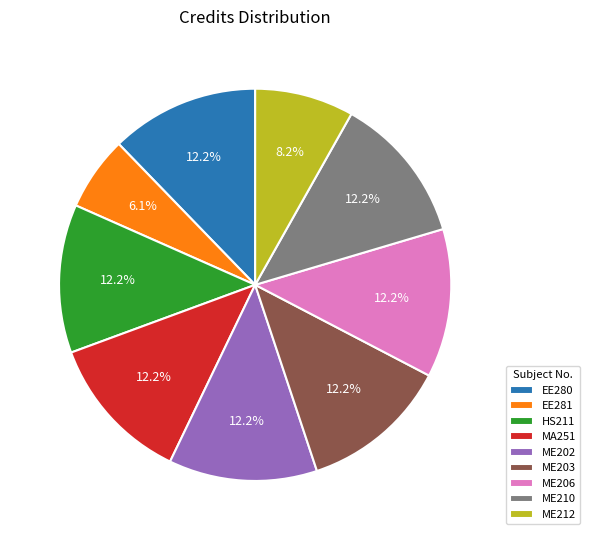

True or false: ME210 accounts for 12% of the total.

True